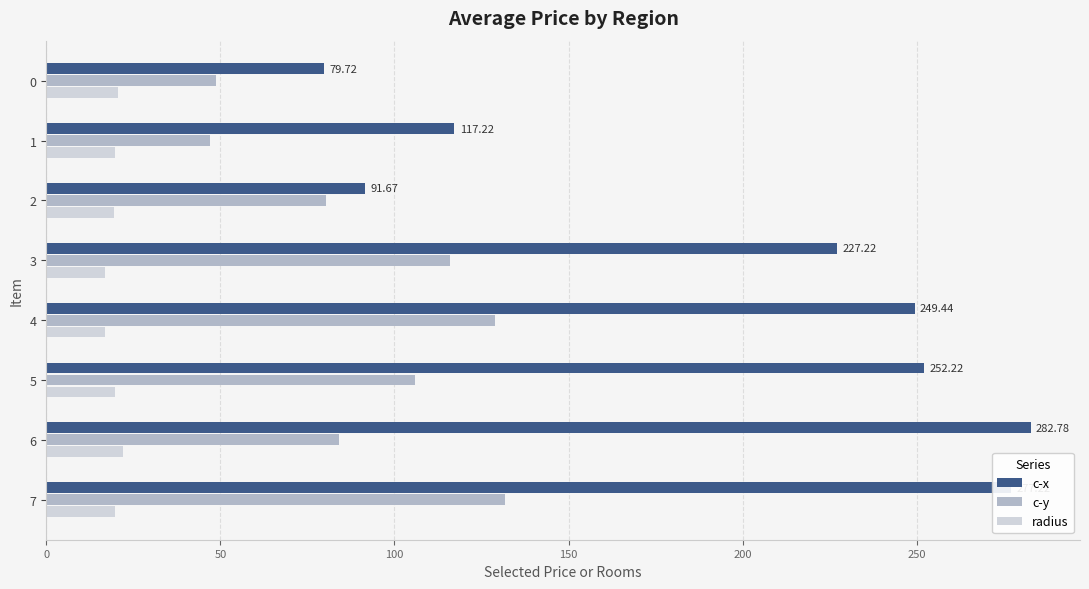

What is the sum of the radius values at 6 and 0?

42.7